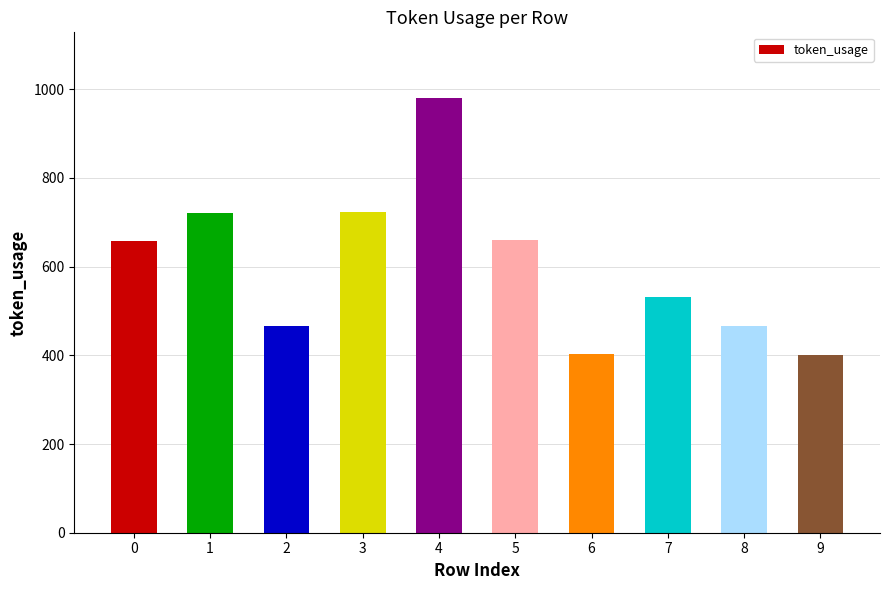

What is the change in value from 7 to 8?

-67